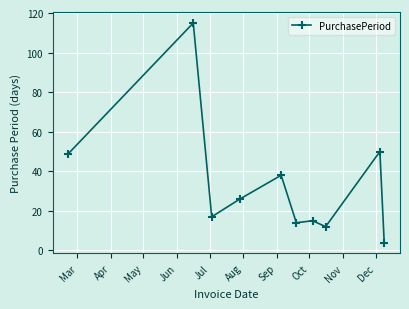

What is the average value?

34